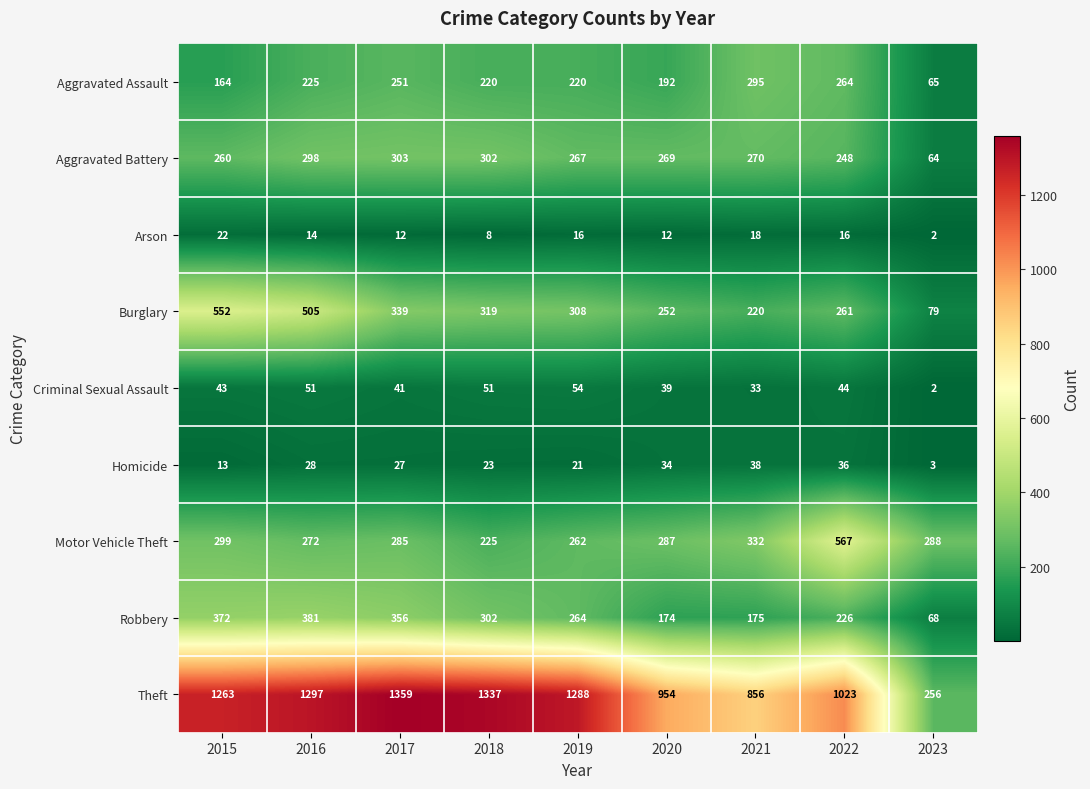

The Burglary series shows 422 at 2020. True or false?

False